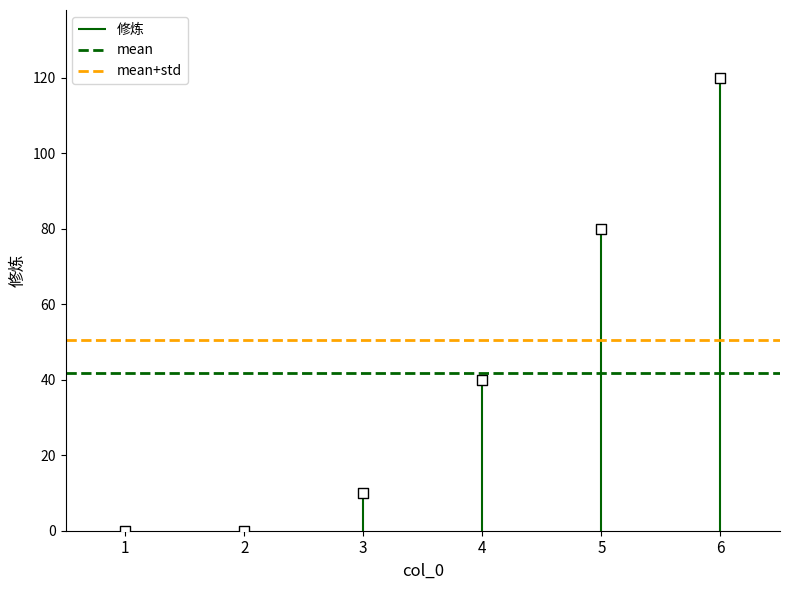

Which series has the largest total across all categories?

mean+std